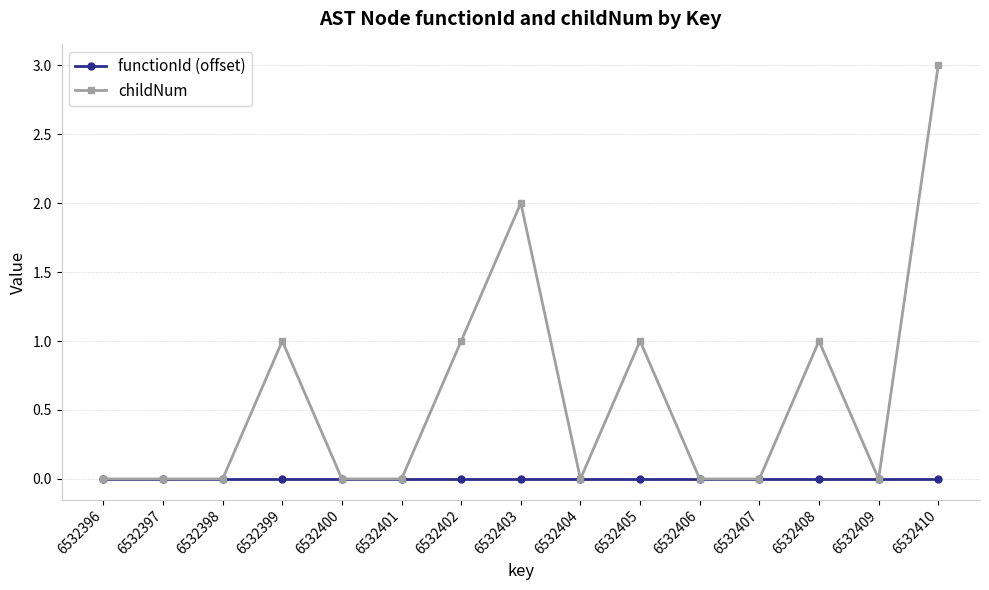

Is the value of childNum at 6532408 greater than the value of functionId (offset) at 6532403?

Yes